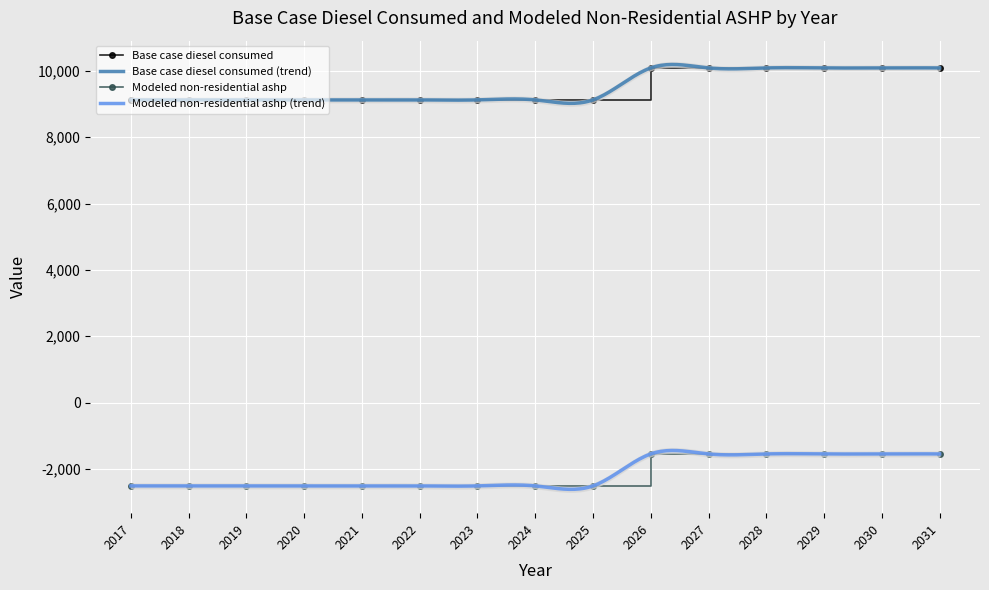

What is the total value across all series at 2019?

6613.6